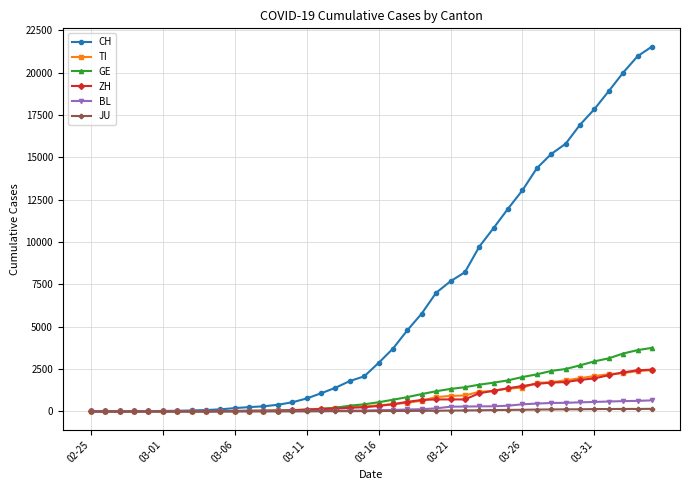

What is the greatest value displayed?

21535